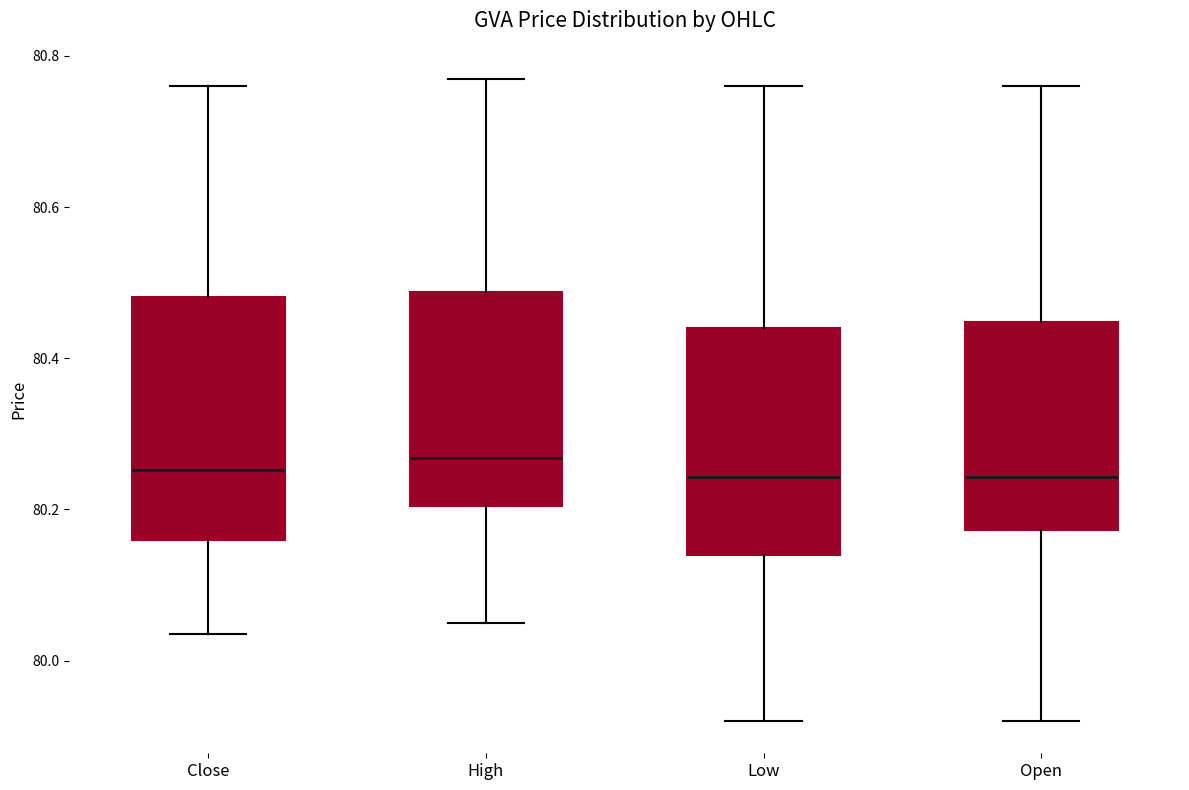

Which box is the tallest, from its lower edge to its upper edge?

Close